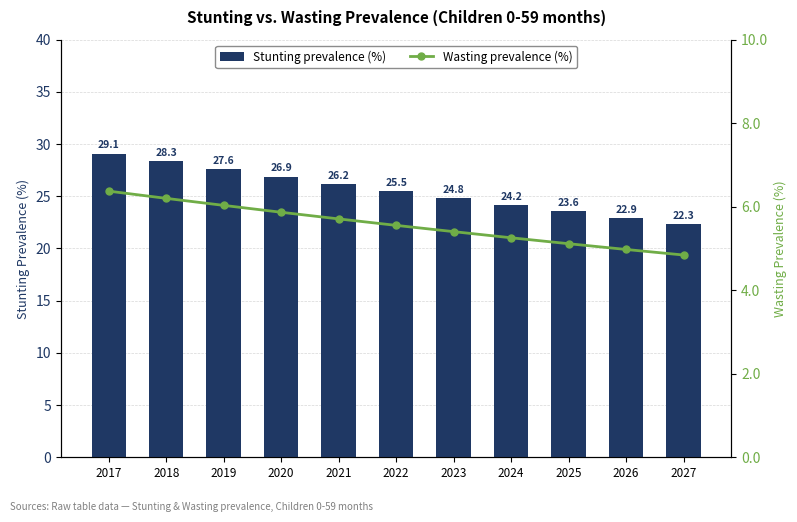

Is it true that Wasting prevalence (%) equals 7.7 at 2027?

False